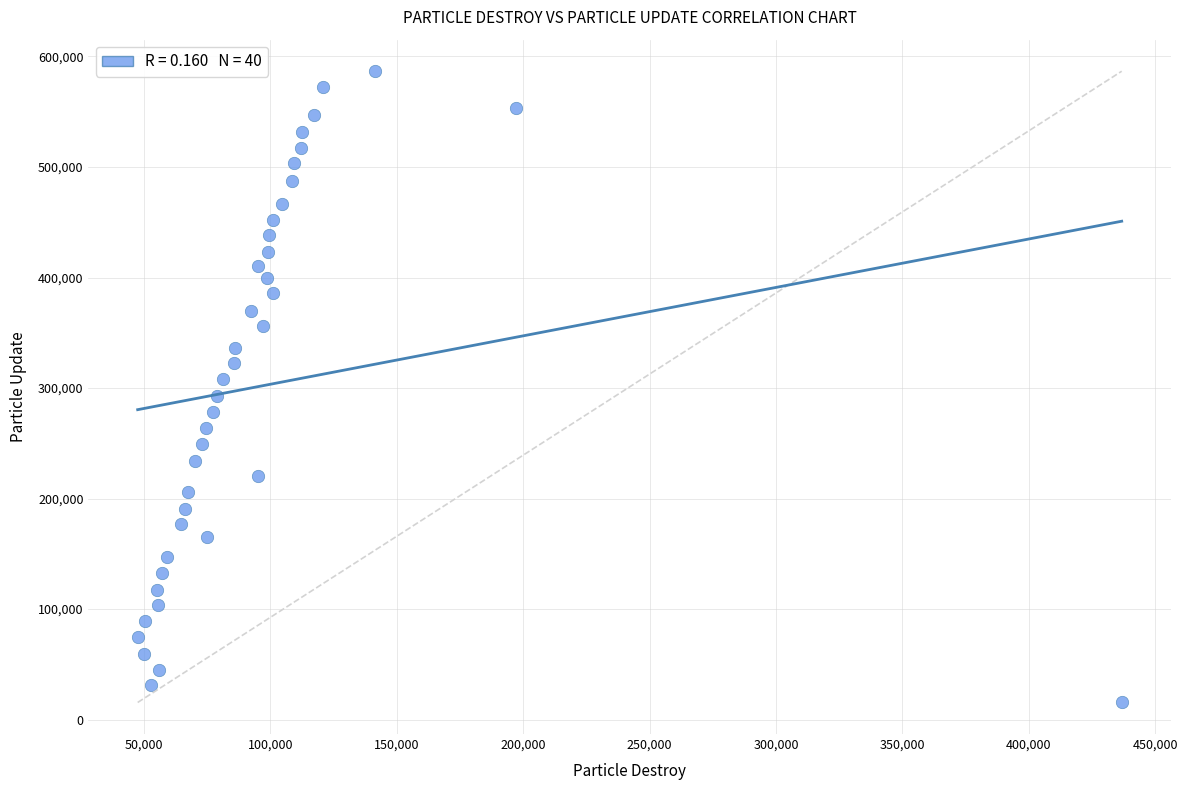

What is the range of Y values (max minus min)?

571095